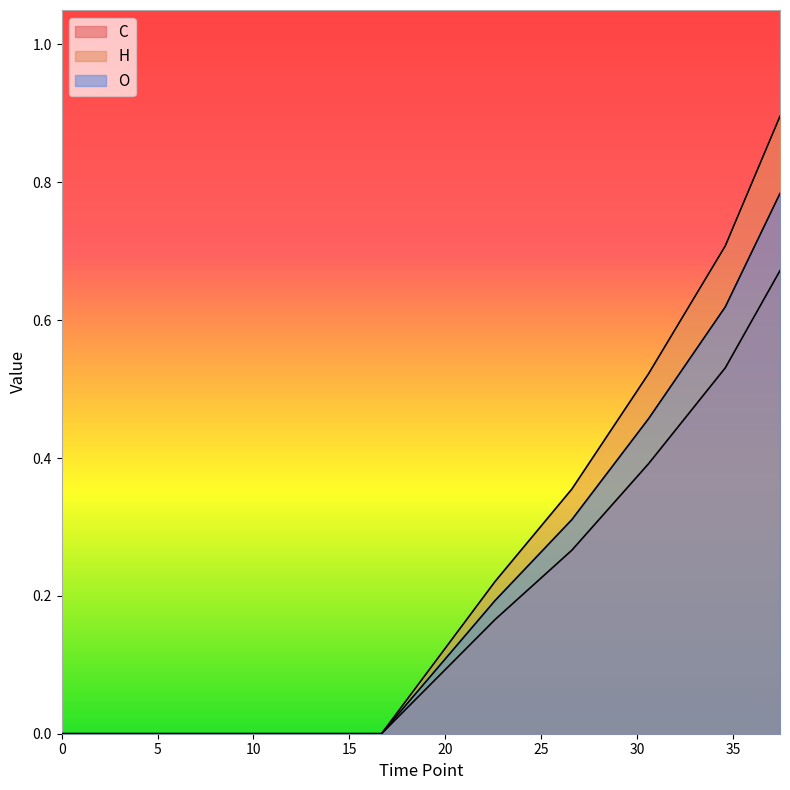

Reading left to right, list all the values displayed in this chart.

C: 0=0.0	4.026548828888889=0.0	16.67469870388889=0.0	22.60130394777778=0.2	26.60153584583333=0.4	30.604309405=0.5	34.60179558277778=0.7	37.45542040694444=0.9
H: 0=0.0	4.026548828888889=0.0	16.67469870388889=0.0	22.60130394777778=0.2	26.60153584583333=0.3	30.604309405=0.4	34.60179558277778=0.5	37.45542040694444=0.7
O: 0=0.0	4.026548828888889=0.0	16.67469870388889=0.0	22.60130394777778=0.2	26.60153584583333=0.3	30.604309405=0.5	34.60179558277778=0.6	37.45542040694444=0.8